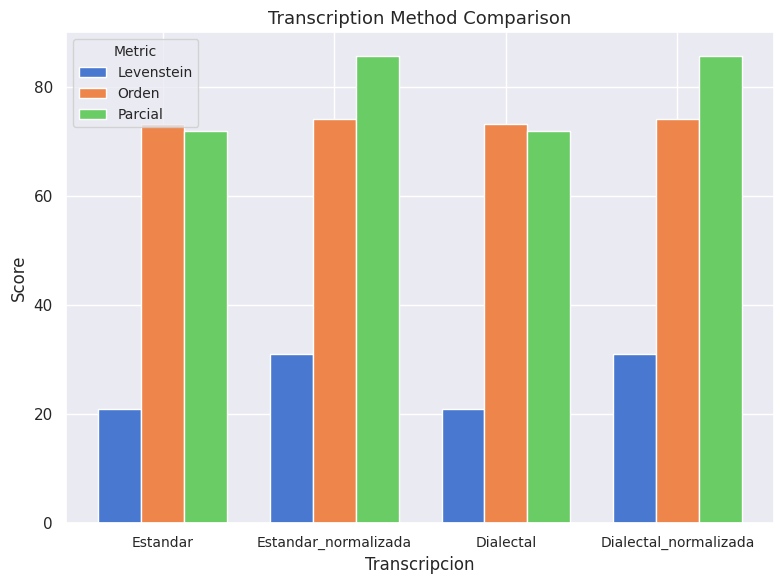

Is the value of Orden at Dialectal_normalizada greater than the value of Levenstein at Dialectal?

Yes